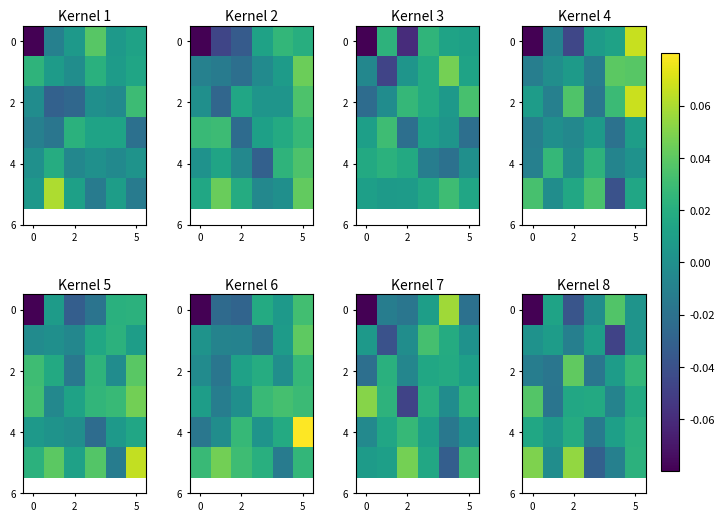

The value of 2 at 5 is 0.0. True or false?

True